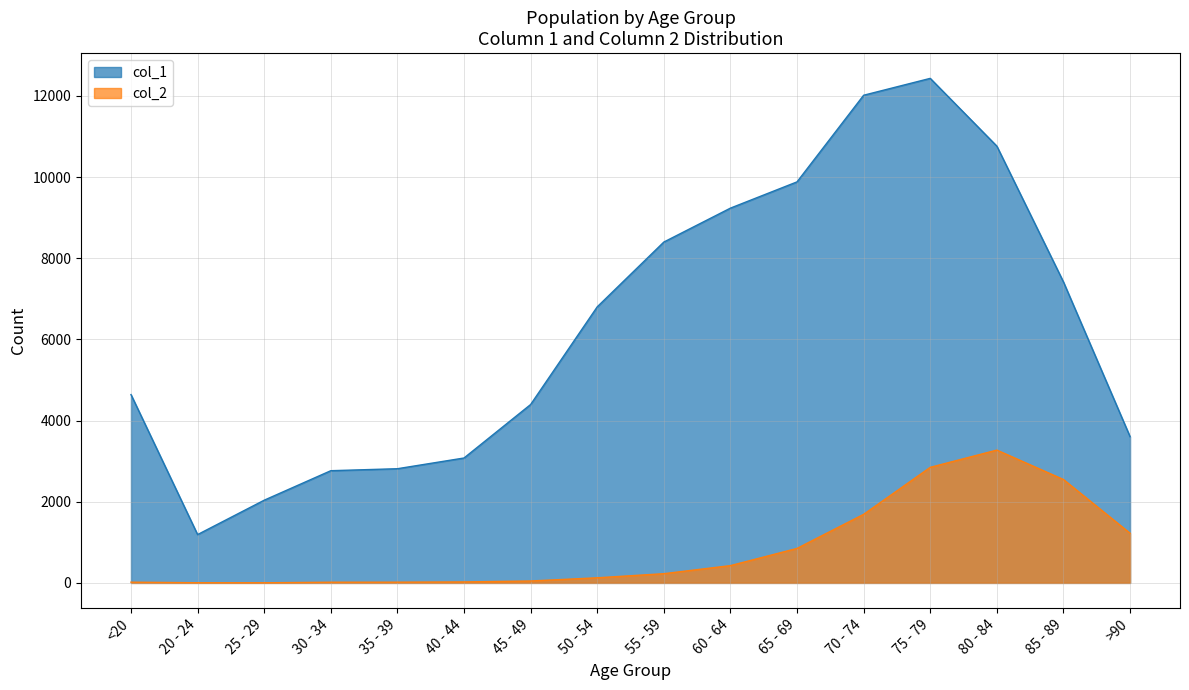

At which category does the chart reach its peak across all series?

75 - 79